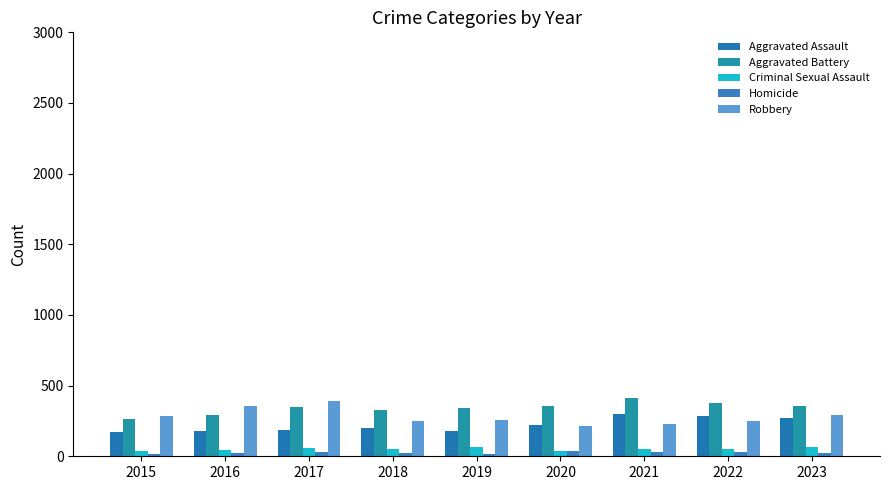

The Aggravated Battery series shows 264 at 2015. True or false?

True